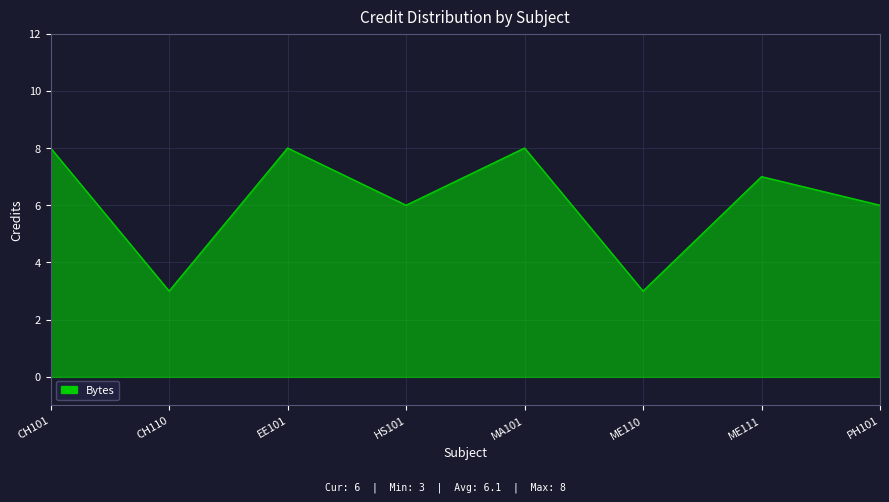

What is the maximum value shown in the chart?

8